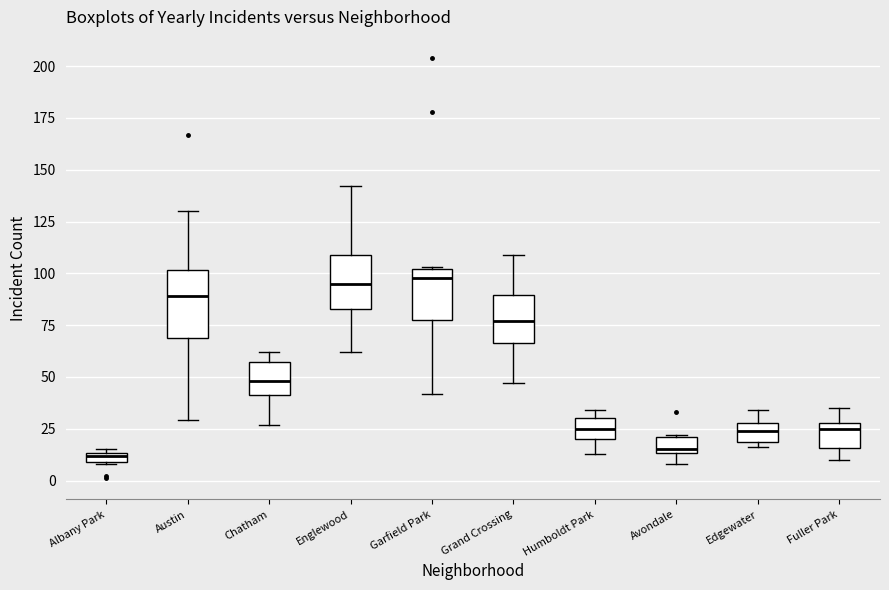

Where is the lower edge of the box for Garfield Park on the y-axis? The values are not printed on the chart, so give them approximately, as read against the axis.

80